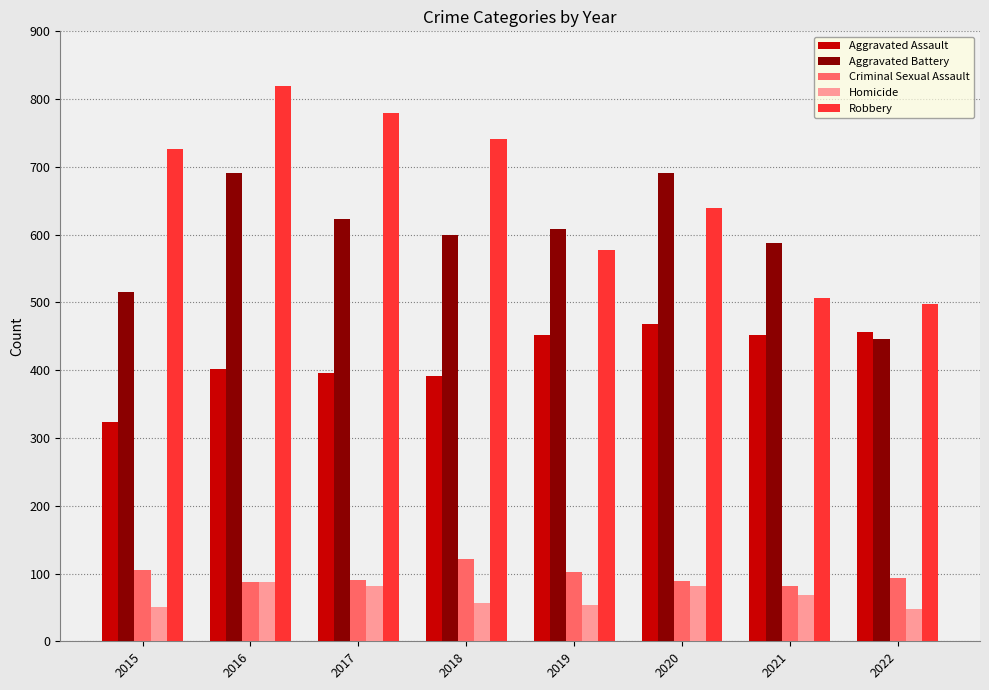

The Aggravated Battery series shows 587 at 2021. True or false?

True